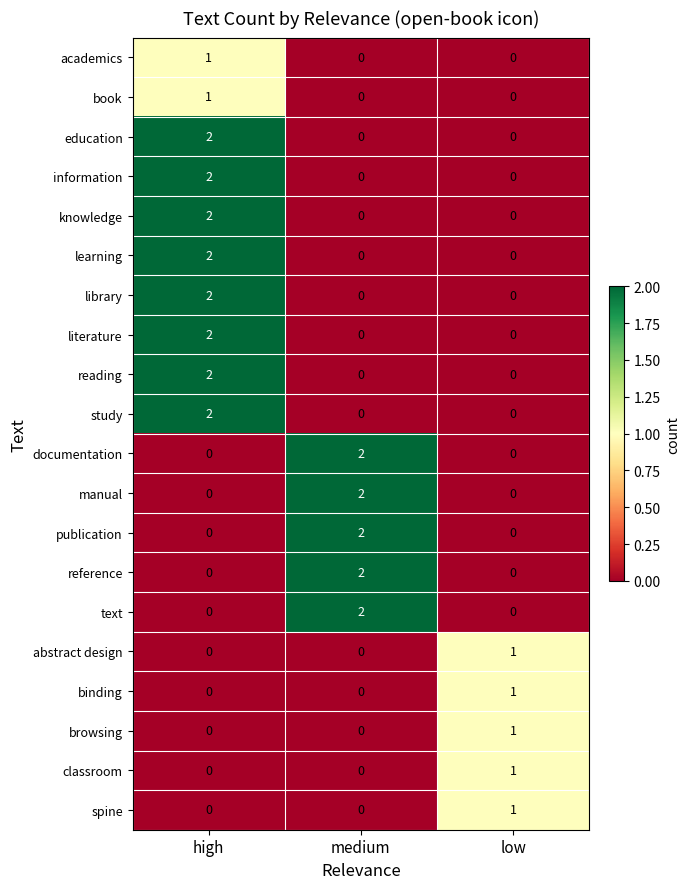

Count the education values in the range 0 to 2.

3